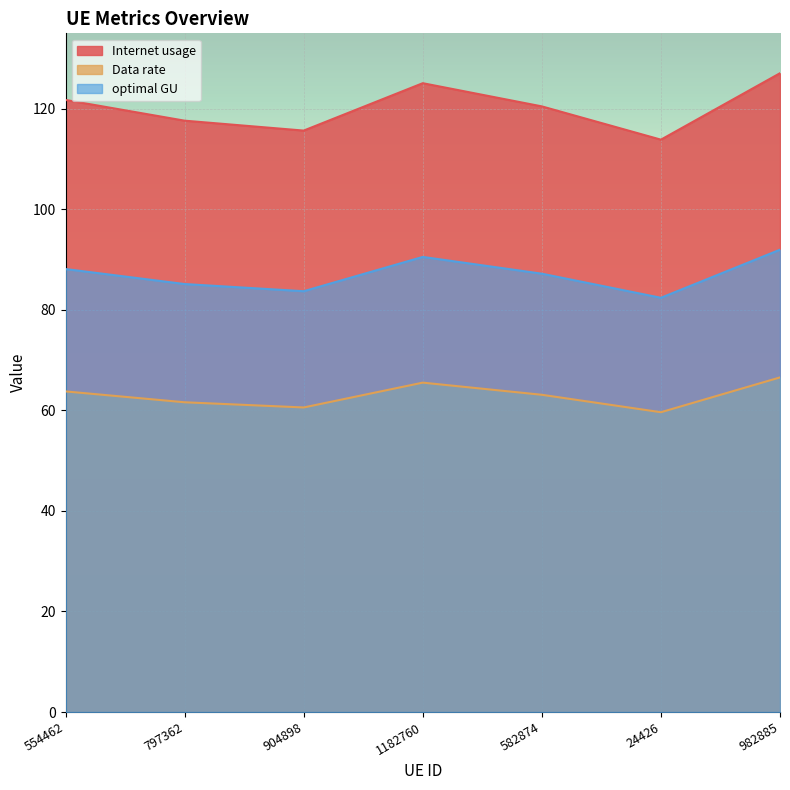

What is the maximum value shown in the chart?

127.1